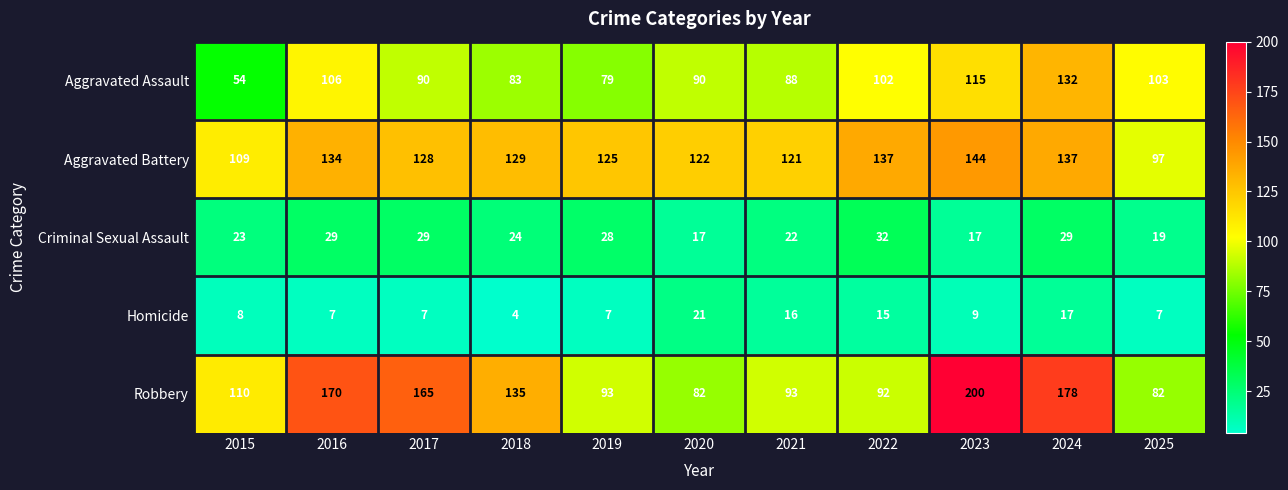

Which series has the largest total across all categories?

Robbery